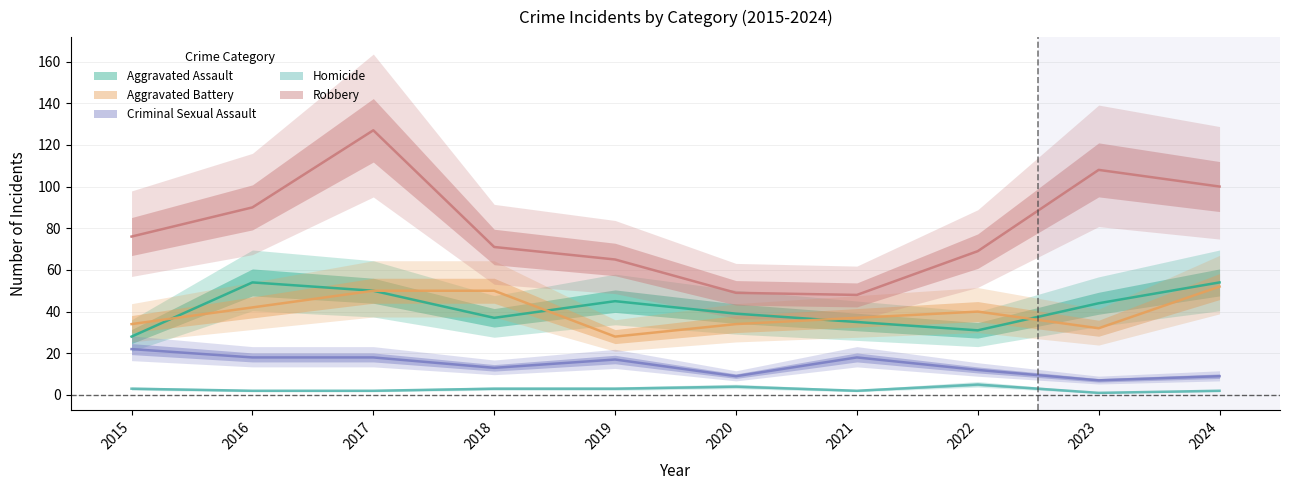

Which series has the largest total across all categories?

Robbery